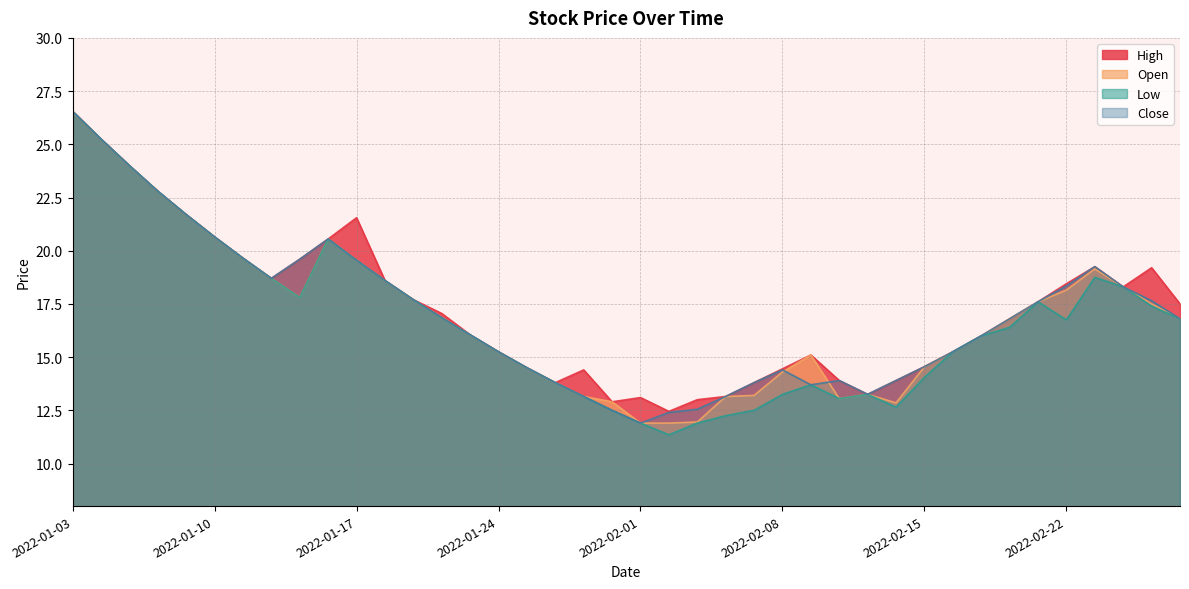

Reading left to right, extract all data points from this chart.

High: 2022-01-03=26.5	2022-01-04=25.2	2022-01-05=24.0	2022-01-06=22.8	2022-01-07=21.7	2022-01-10=20.6	2022-01-11=19.6	2022-01-12=18.7	2022-01-13=19.6	2022-01-14=20.5	2022-01-17=21.5	2022-01-18=18.6	2022-01-19=17.7	2022-01-20=17.0	2022-01-21=16.0	2022-01-24=15.2	2022-01-25=14.5	2022-01-27=13.8	2022-01-28=14.4	2022-01-31=12.9	2022-02-01=13.1	2022-02-02=12.4	2022-02-03=13.0	2022-02-04=13.1	2022-02-07=13.8	2022-02-08=14.4	2022-02-09=15.1	2022-02-10=13.9	2022-02-11=13.2	2022-02-14=13.9	2022-02-15=14.6	2022-02-16=15.2	2022-02-17=16.0	2022-02-18=16.8	2022-02-21=17.6	2022-02-22=18.5	2022-02-23=19.2	2022-02-24=18.3	2022-02-25=19.2	2022-02-28=17.5
Open: 2022-01-03=26.5	2022-01-04=25.2	2022-01-05=24.0	2022-01-06=22.8	2022-01-07=21.7	2022-01-10=20.6	2022-01-11=19.6	2022-01-12=18.7	2022-01-13=17.8	2022-01-14=20.5	2022-01-17=19.5	2022-01-18=18.6	2022-01-19=17.7	2022-01-20=16.9	2022-01-21=16.0	2022-01-24=15.2	2022-01-25=14.5	2022-01-27=13.8	2022-01-28=13.1	2022-01-31=12.9	2022-02-01=11.9	2022-02-02=11.9	2022-02-03=11.9	2022-02-04=13.1	2022-02-07=13.2	2022-02-08=14.3	2022-02-09=15.1	2022-02-10=13.1	2022-02-11=13.2	2022-02-14=12.8	2022-02-15=14.6	2022-02-16=15.2	2022-02-17=16.0	2022-02-18=16.8	2022-02-21=17.6	2022-02-22=18.1	2022-02-23=19.1	2022-02-24=18.3	2022-02-25=17.5	2022-02-28=16.8
Low: 2022-01-03=26.5	2022-01-04=25.2	2022-01-05=24.0	2022-01-06=22.8	2022-01-07=21.7	2022-01-10=20.6	2022-01-11=19.6	2022-01-12=18.7	2022-01-13=17.8	2022-01-14=20.5	2022-01-17=19.5	2022-01-18=18.6	2022-01-19=17.7	2022-01-20=16.9	2022-01-21=16.0	2022-01-24=15.2	2022-01-25=14.5	2022-01-27=13.8	2022-01-28=13.1	2022-01-31=12.5	2022-02-01=11.9	2022-02-02=11.3	2022-02-03=11.9	2022-02-04=12.2	2022-02-07=12.5	2022-02-08=13.2	2022-02-09=13.7	2022-02-10=13.1	2022-02-11=13.2	2022-02-14=12.6	2022-02-15=14.1	2022-02-16=15.2	2022-02-17=16.0	2022-02-18=16.4	2022-02-21=17.6	2022-02-22=16.8	2022-02-23=18.8	2022-02-24=18.3	2022-02-25=17.4	2022-02-28=16.8
Close: 2022-01-03=26.5	2022-01-04=25.2	2022-01-05=24.0	2022-01-06=22.8	2022-01-07=21.7	2022-01-10=20.6	2022-01-11=19.6	2022-01-12=18.7	2022-01-13=19.6	2022-01-14=20.5	2022-01-17=19.5	2022-01-18=18.6	2022-01-19=17.7	2022-01-20=16.9	2022-01-21=16.0	2022-01-24=15.2	2022-01-25=14.5	2022-01-27=13.8	2022-01-28=13.1	2022-01-31=12.5	2022-02-01=11.9	2022-02-02=12.4	2022-02-03=12.6	2022-02-04=13.1	2022-02-07=13.8	2022-02-08=14.4	2022-02-09=13.7	2022-02-10=13.9	2022-02-11=13.2	2022-02-14=13.9	2022-02-15=14.6	2022-02-16=15.2	2022-02-17=16.0	2022-02-18=16.8	2022-02-21=17.6	2022-02-22=18.4	2022-02-23=19.2	2022-02-24=18.3	2022-02-25=17.6	2022-02-28=16.8